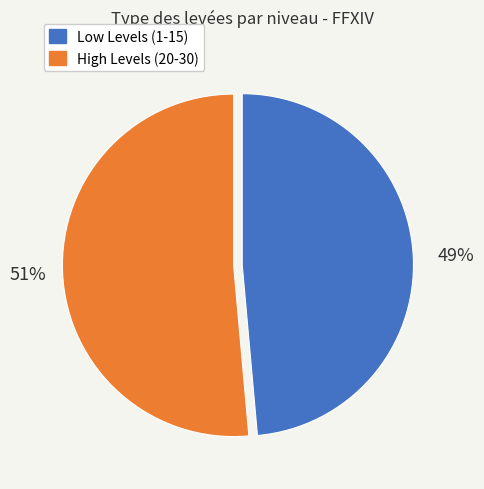

To the nearest percent, what is the average slice percentage?

50%